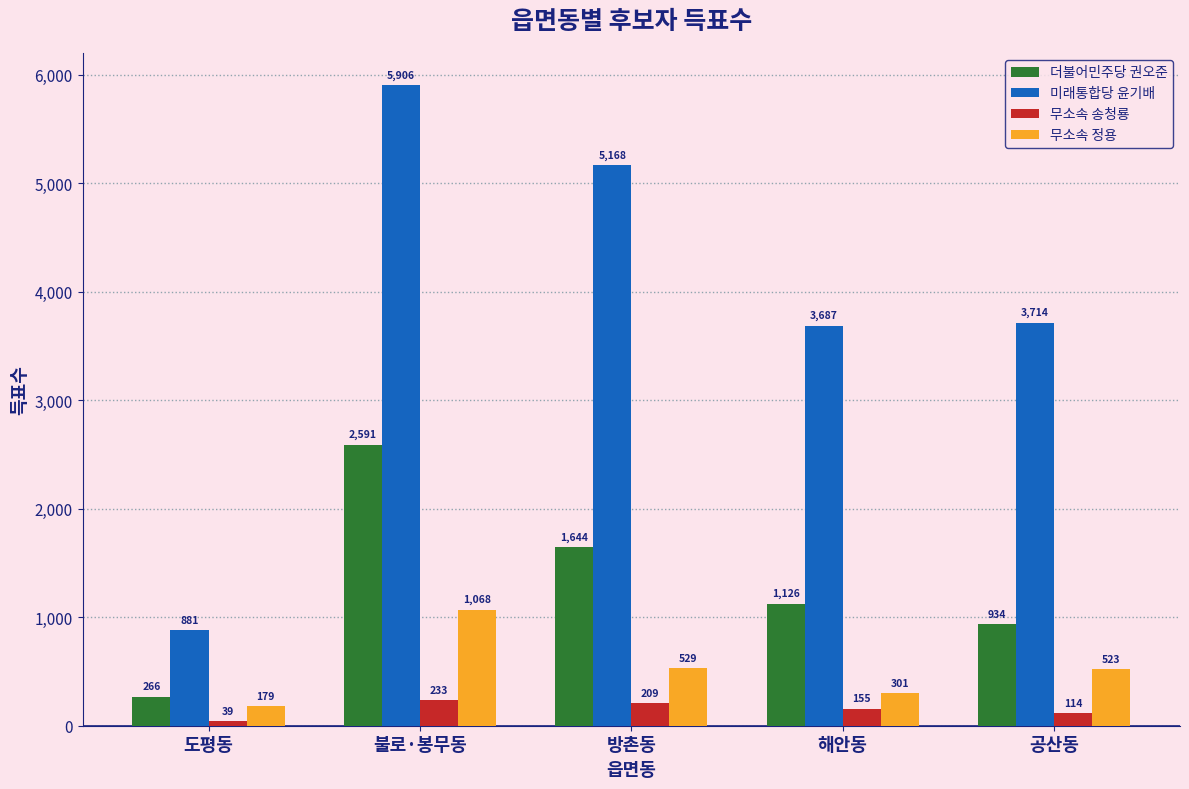

Which series has the largest range (max minus min)?

미래통합당 윤기배